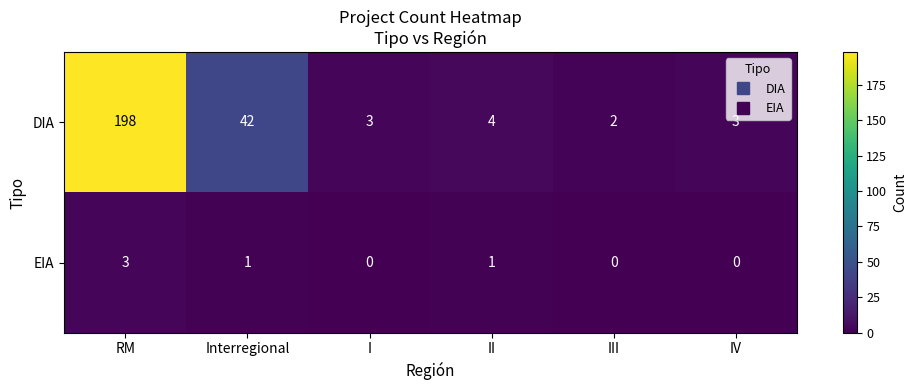

List the series in order of their peak value, highest first.

DIA, EIA